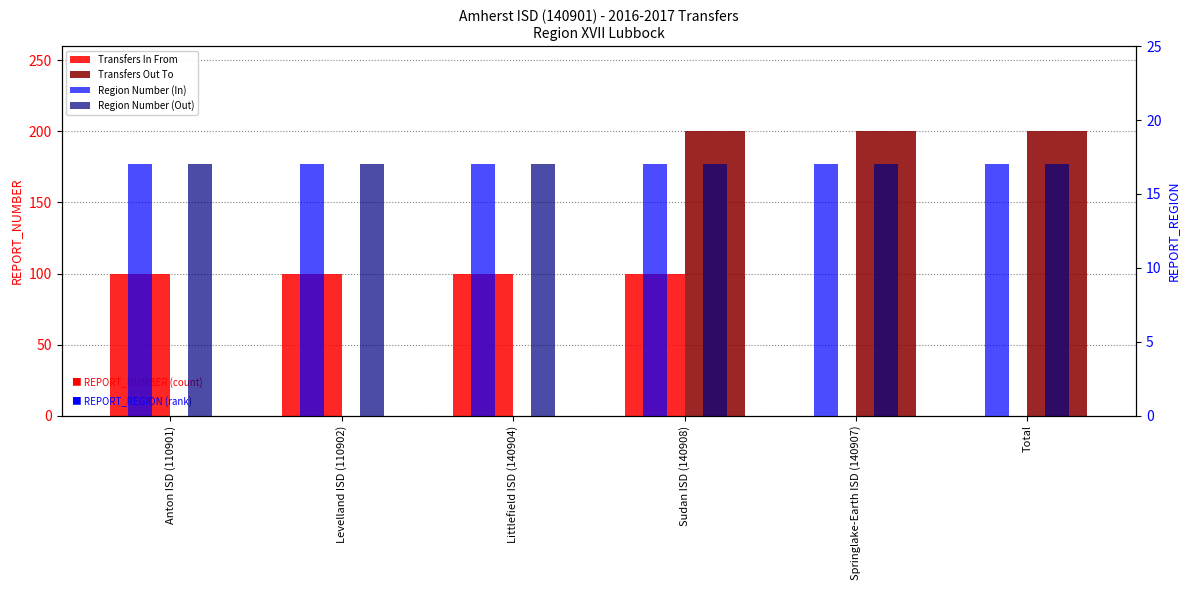

What is the sum of all Transfers Out To values?

600